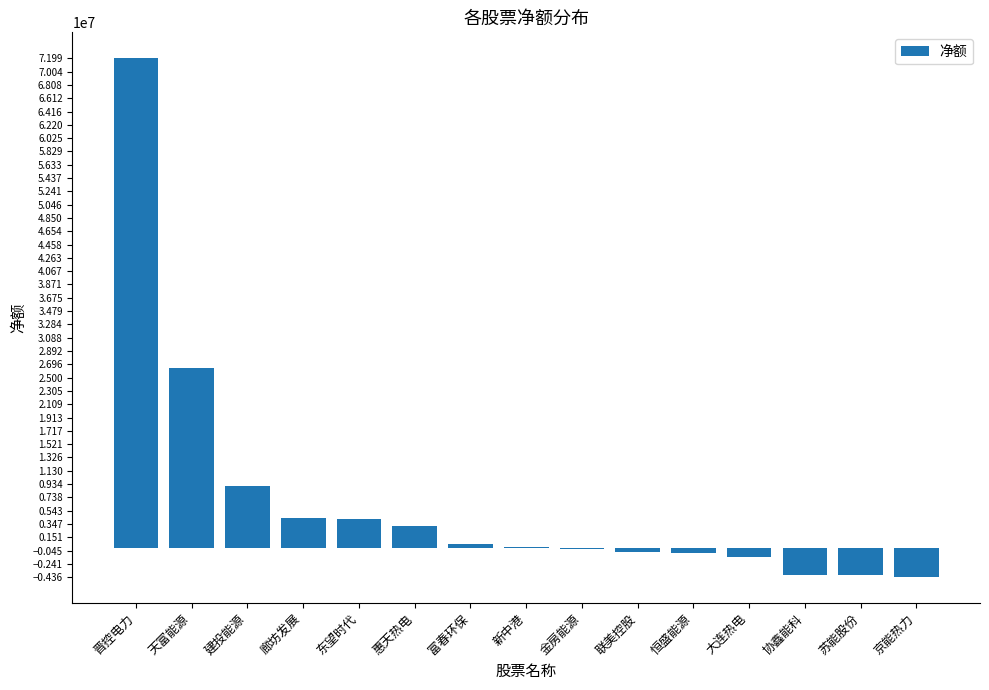

Which category has the highest value across all series?

晋控电力